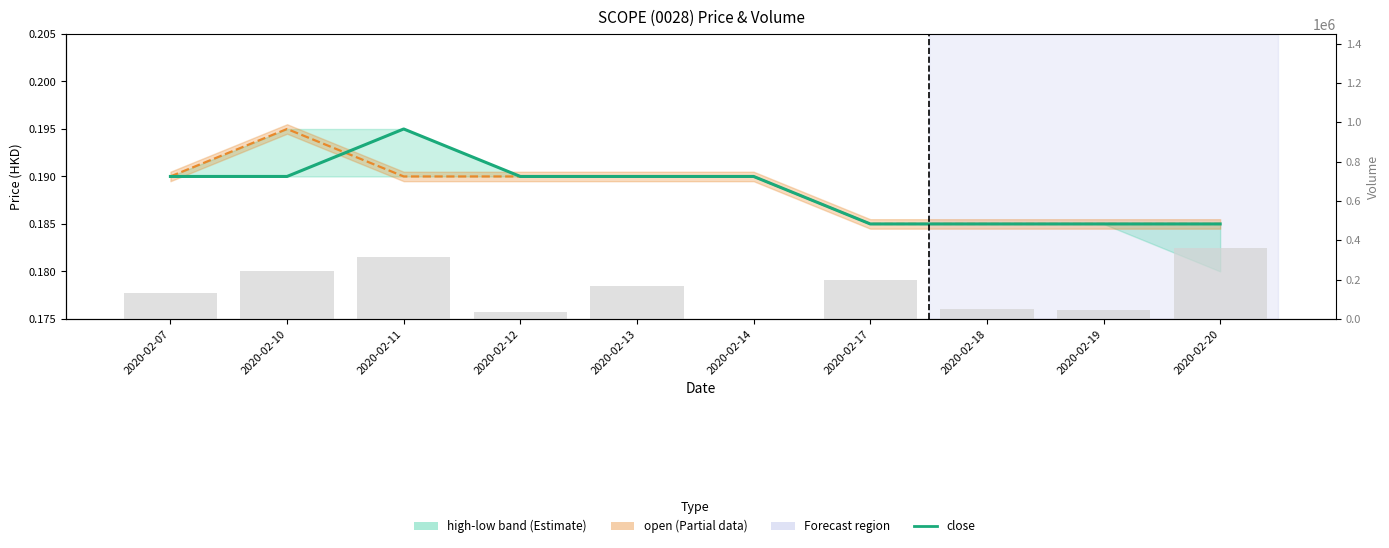

The close series shows 0.3 at 2020-02-07. True or false?

False